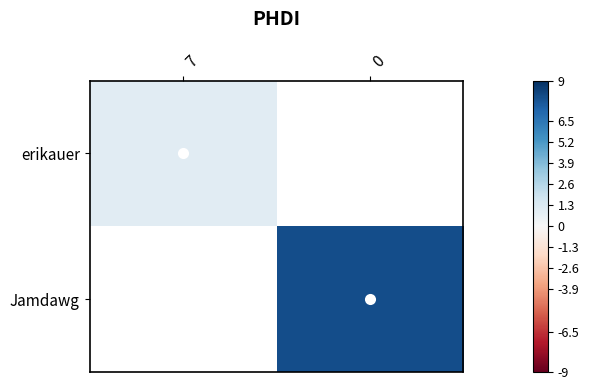

What is the minimum value shown in the chart?

1.0